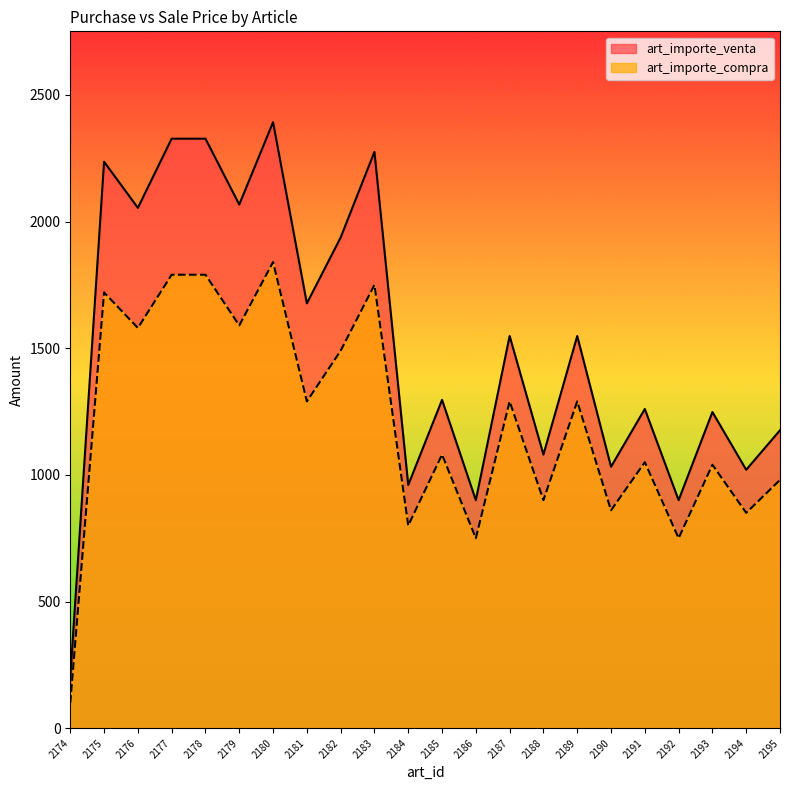

How many values in the art_importe_venta series are below 1548?

11